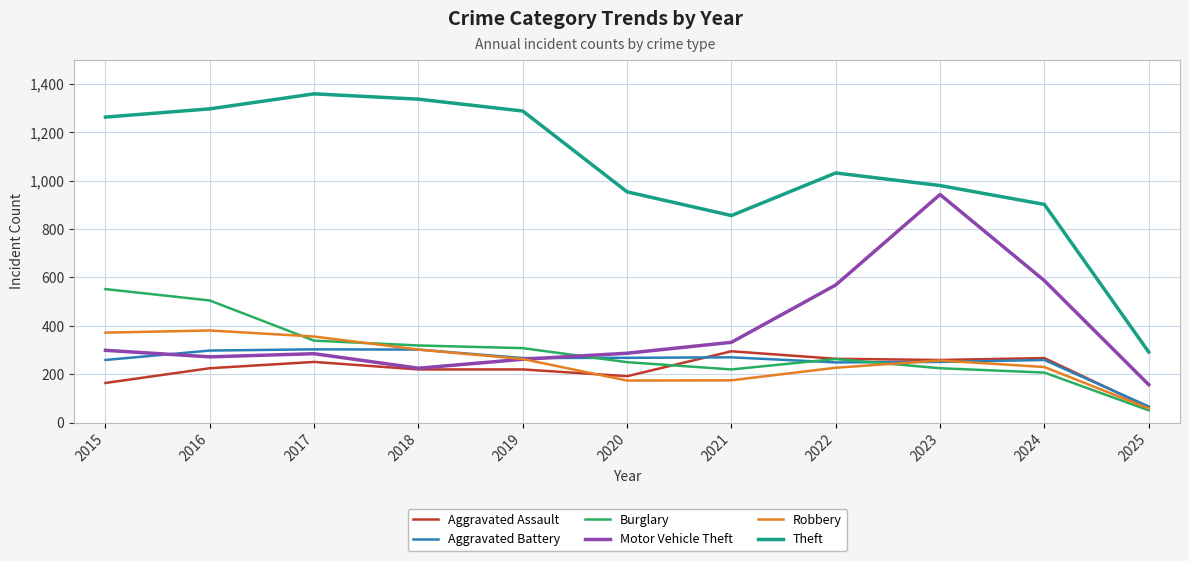

Between 2022 and 2023, which series saw the biggest shift?

Motor Vehicle Theft